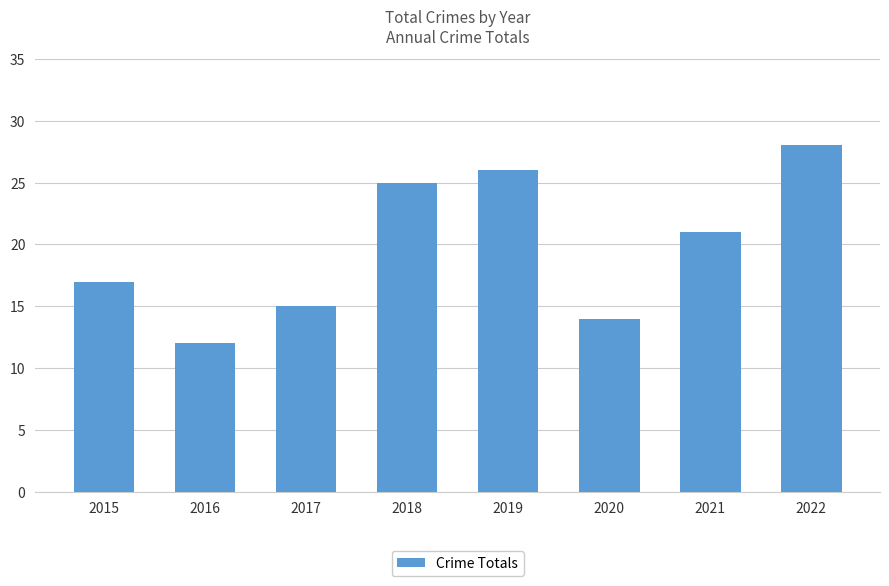

True or false: the data shows 8 at 2015.

False